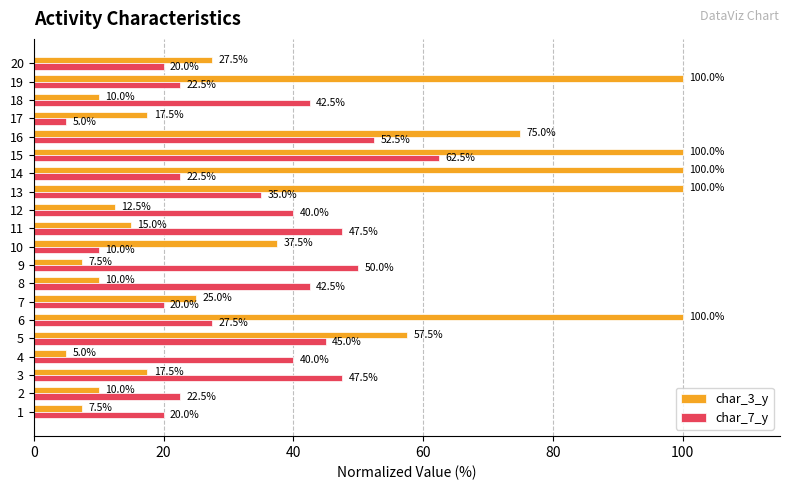

What is the sum of all char_7_y values?

675.0